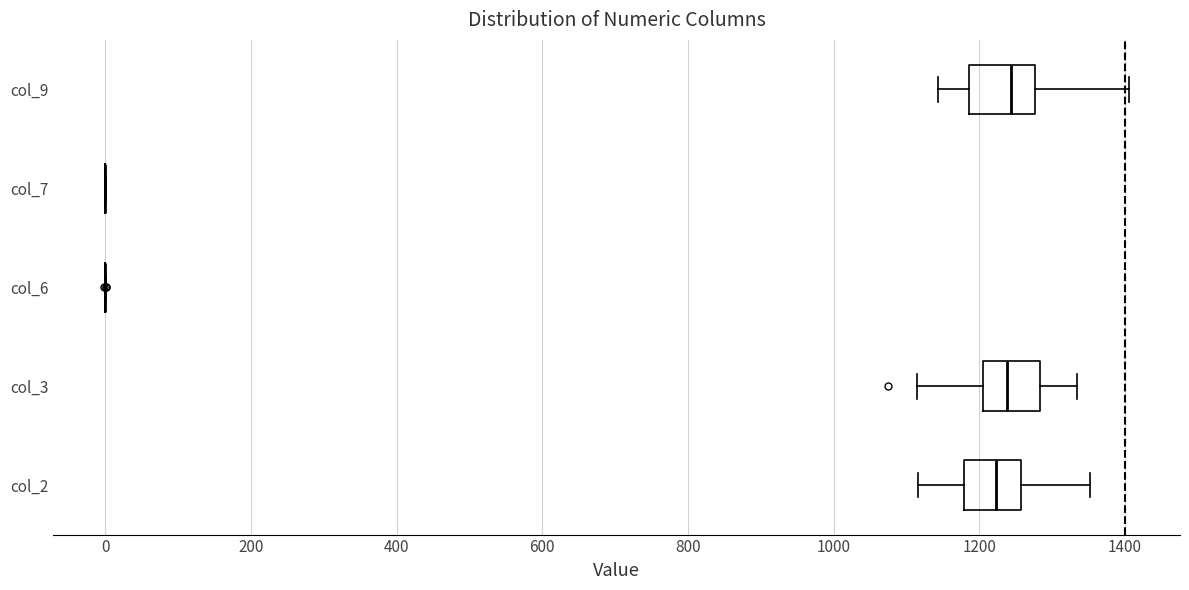

Where does the right whisker of the box for col_2 end on the x-axis? The values are not printed on the chart, so give them approximately, as read against the axis.

1360